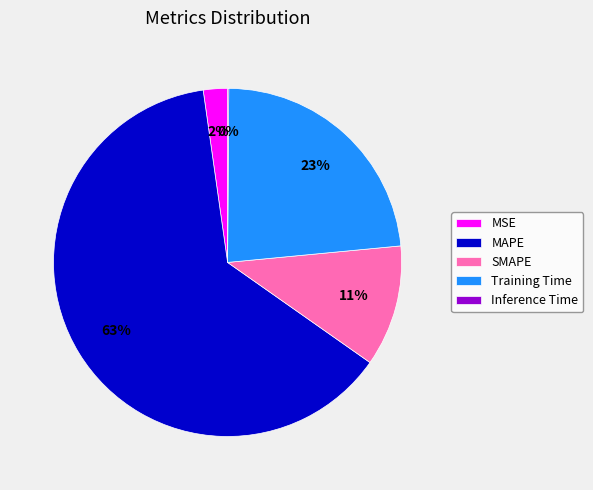

Is it true that MSE is 2% of the pie?

True